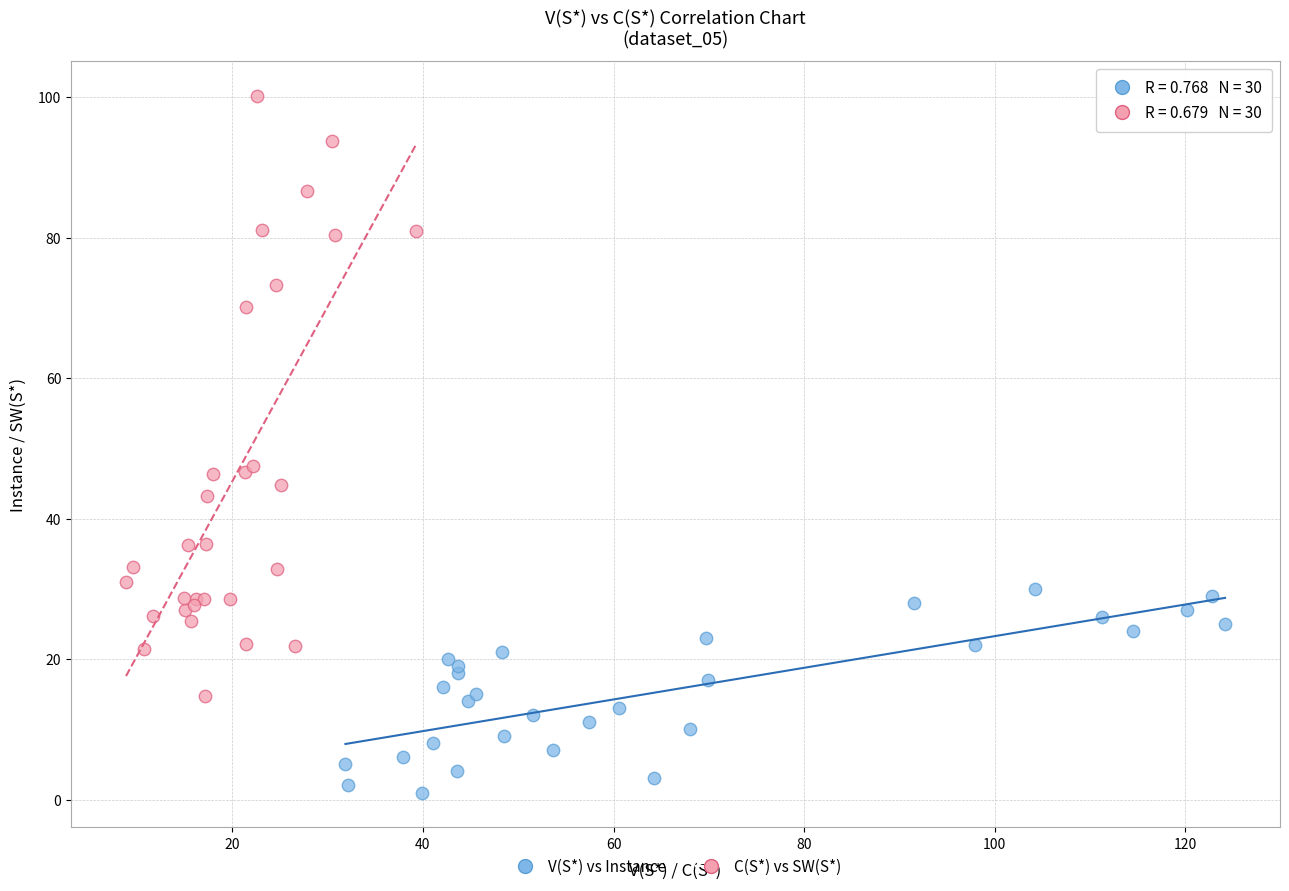

Which series has the widest spread of Y values?

C(S*) vs SW(S*)